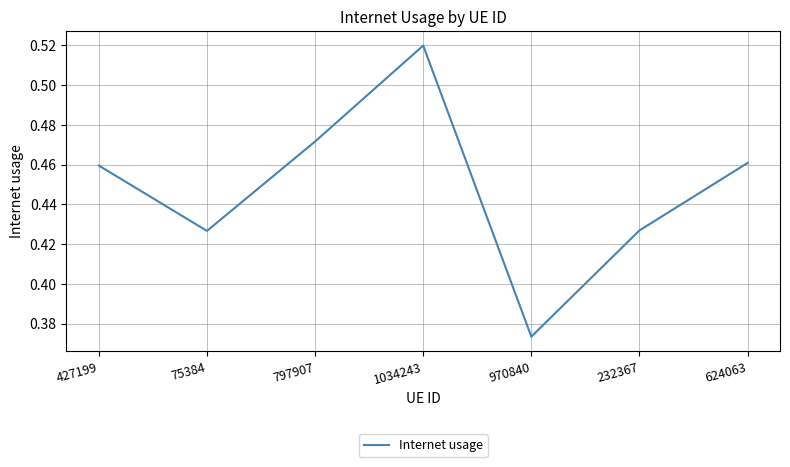

The value at 797907 is 0.7. True or false?

False